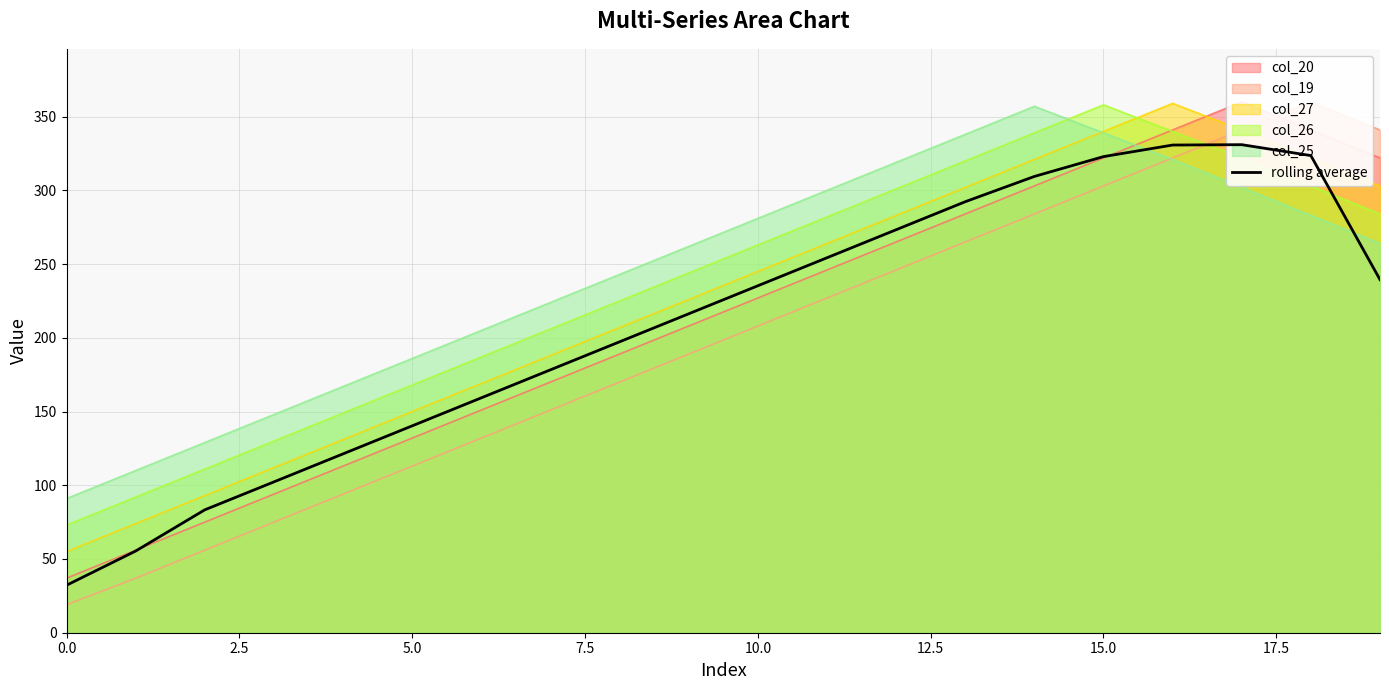

What is the highest value of the col_27 series?

359